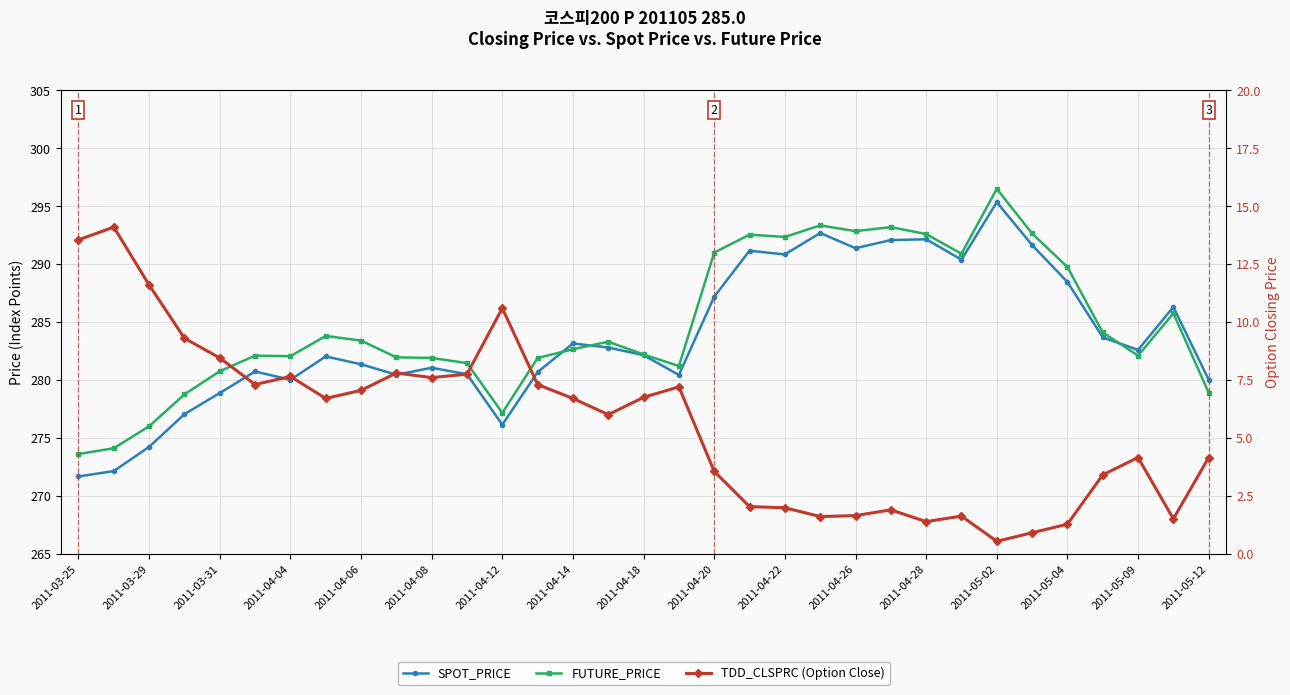

The value of TDD_CLSPRC (Option Close) at 2011-04-08 is 1.6. True or false?

False